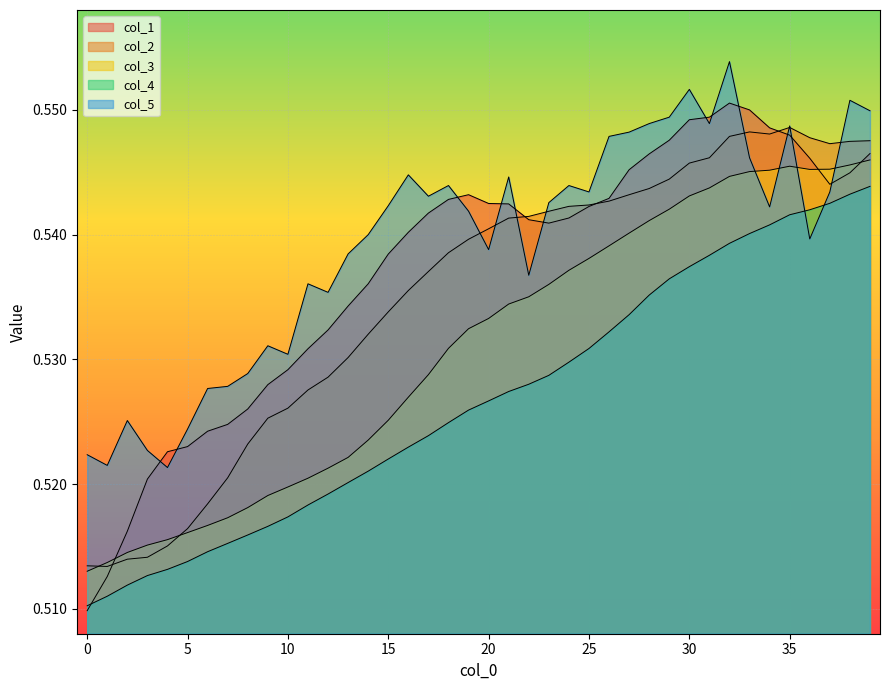

Where is the first local minimum for col_2?

1